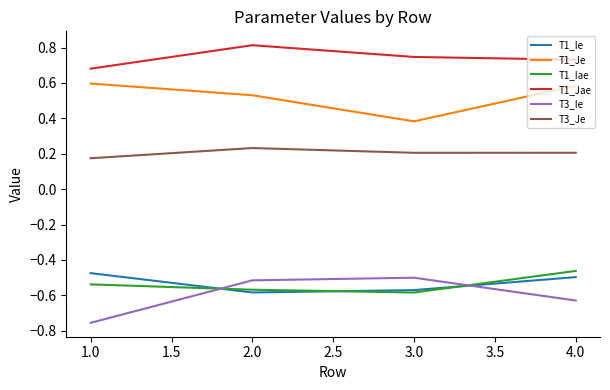

What is the sum of all T1_Je values?

2.1